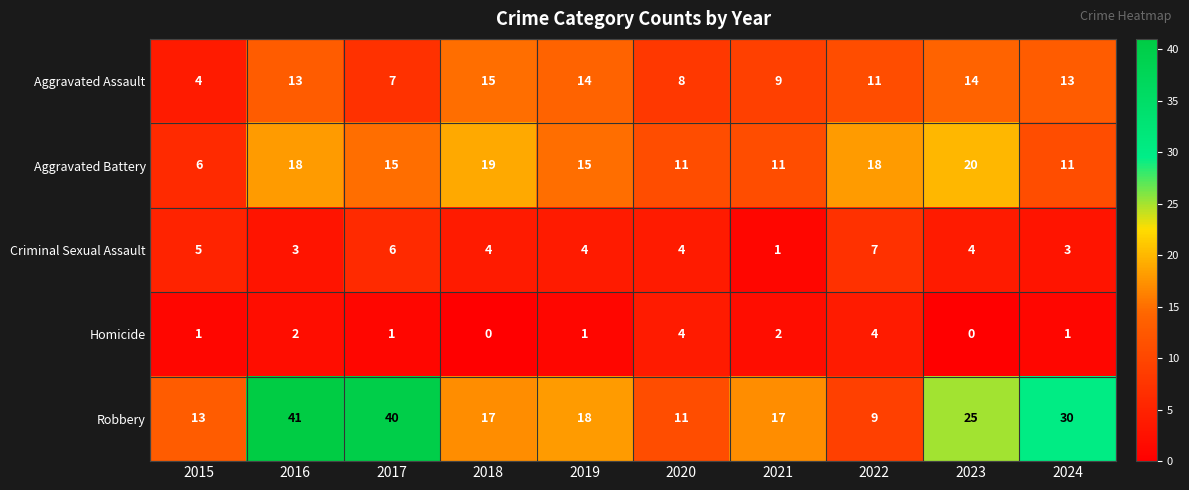

Where is Robbery nearest to the value 25?

2023